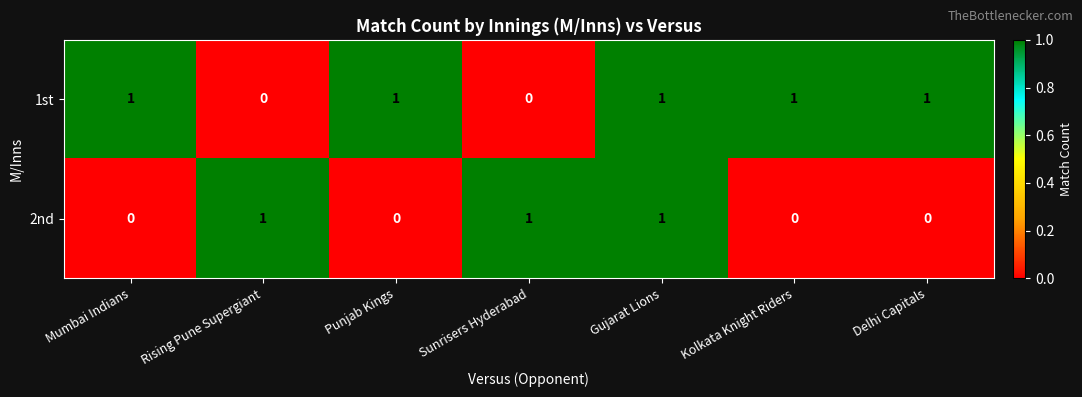

At which category is the sum across all series the highest?

Gujarat Lions